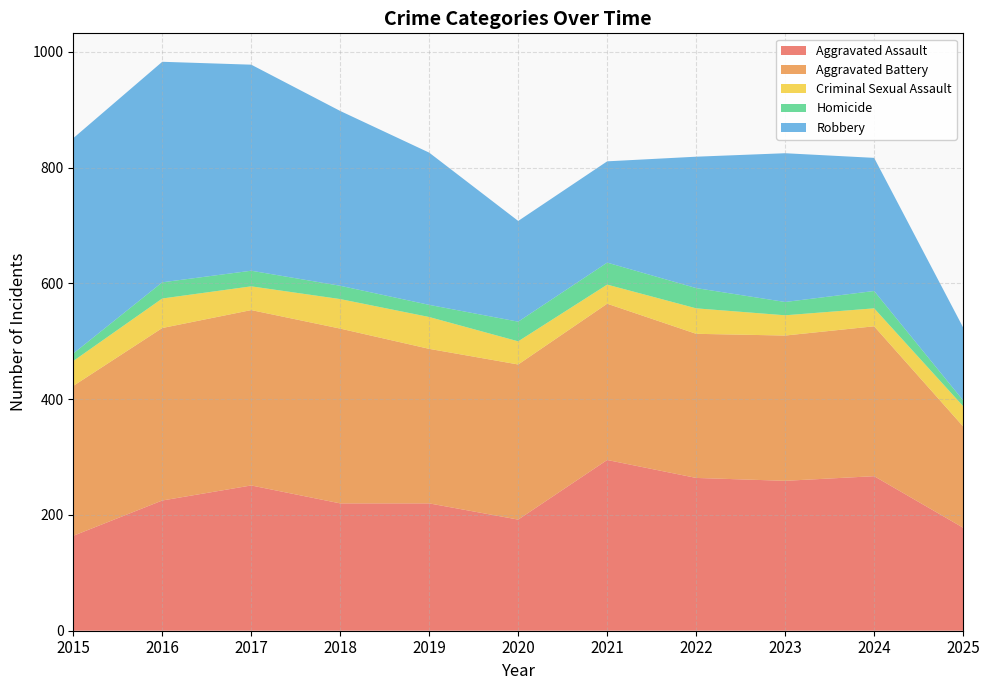

Reading left to right, list all the values displayed in this chart.

Aggravated Assault: 164	225	251	220	220	192	295	264	259	267	178
Aggravated Battery: 259	298	303	302	267	268	270	249	251	259	175
Criminal Sexual Assault: 43	51	41	51	55	40	33	44	35	31	35
Homicide: 13	28	27	23	21	34	38	35	23	30	10
Robbery: 372	381	356	302	263	174	175	227	257	230	126